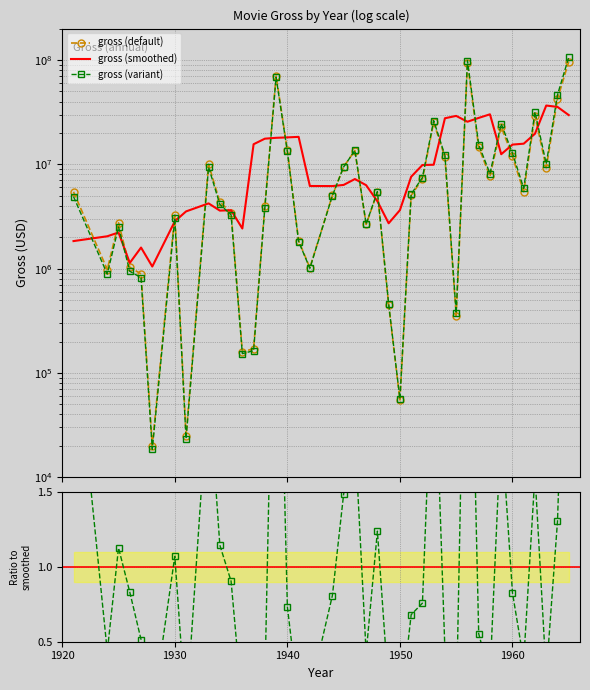

What is the difference between the second highest and minimum values?

93720000